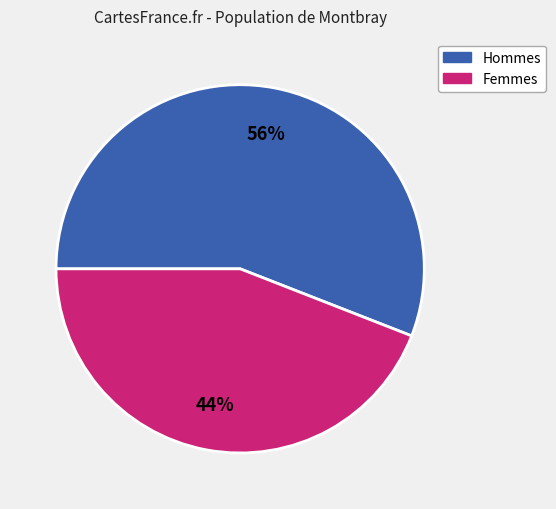

How many segments does this pie chart have?

2